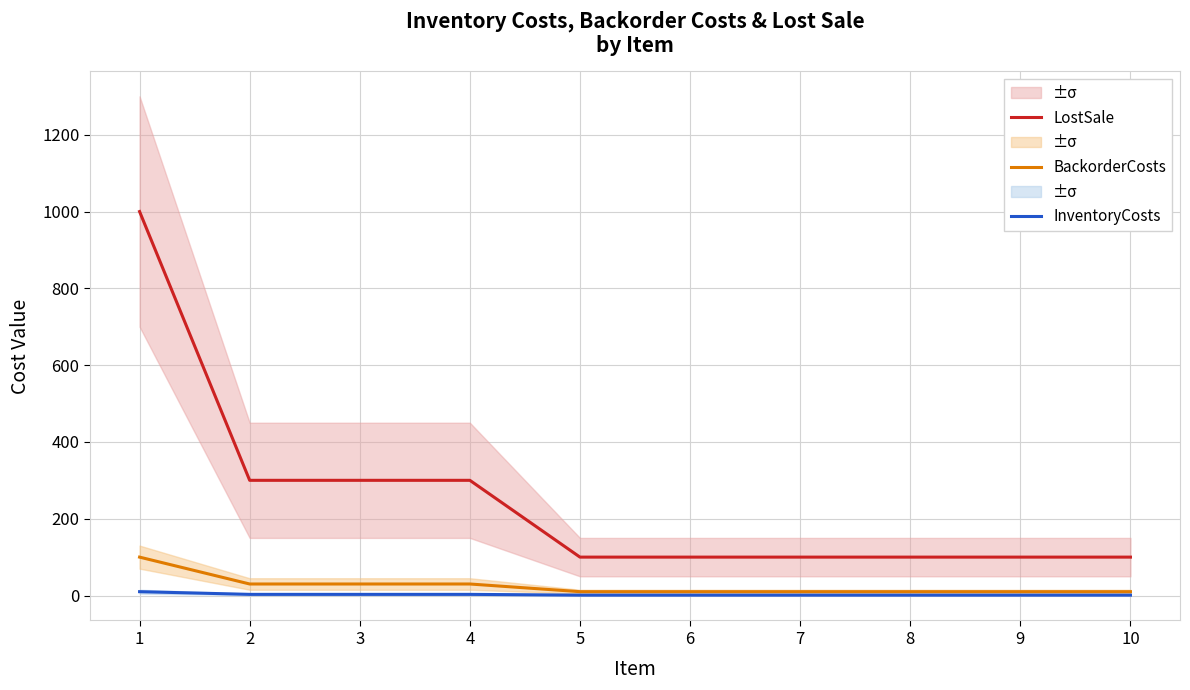

Which series changed the most between 5 and 8?

LostSale